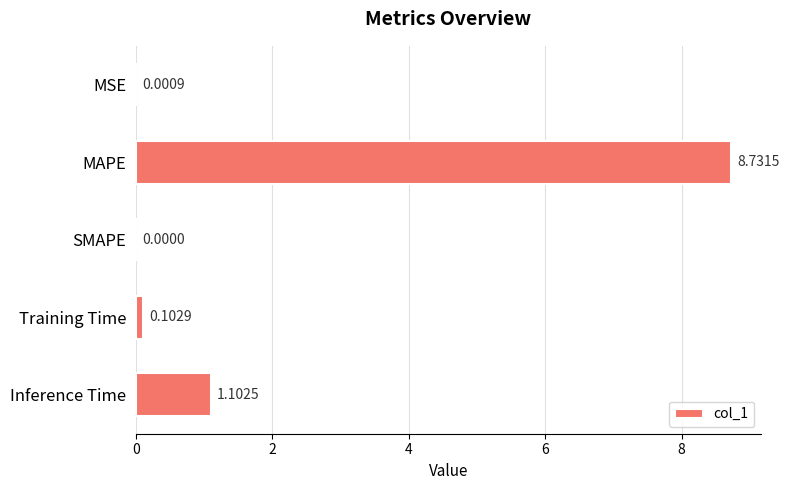

What is the sum of the values at MAPE and SMAPE?

8.7